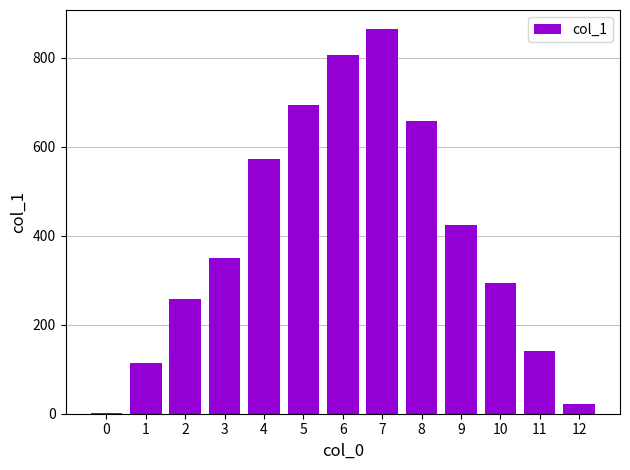

What is the difference between the values at 9 and 4?

149.8